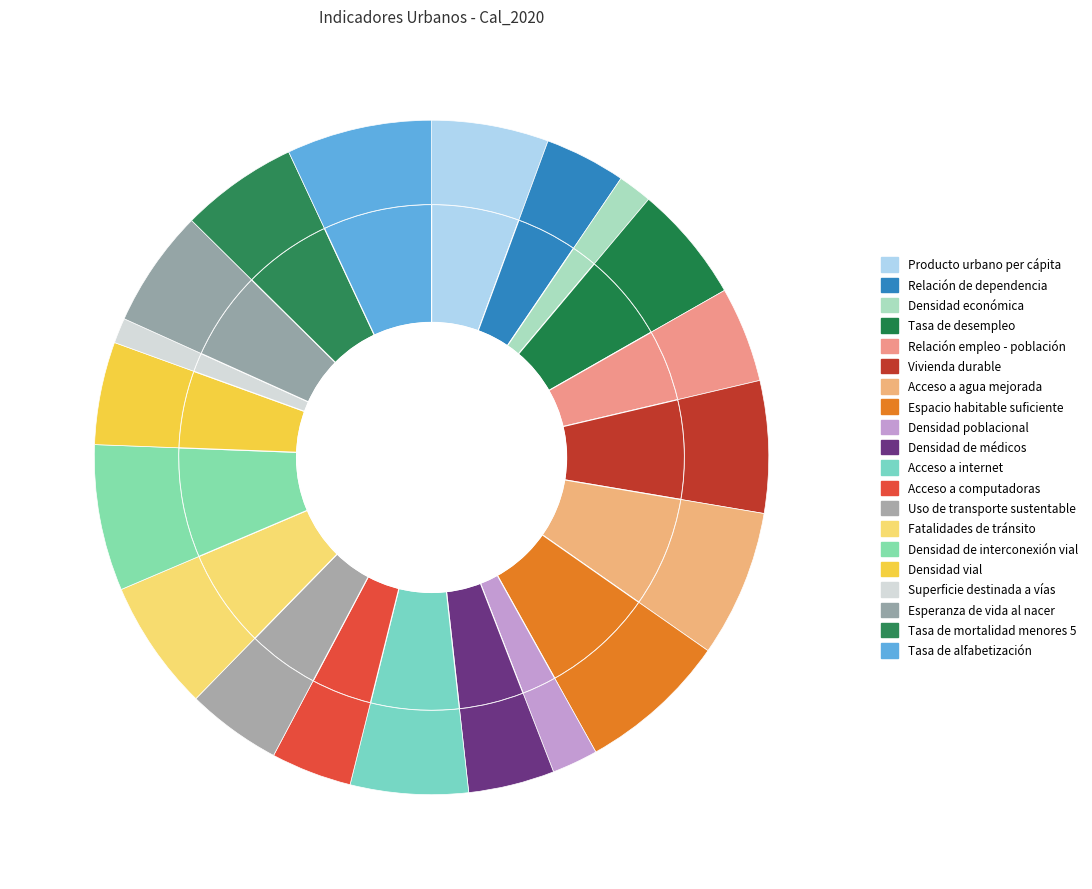

Rank the categories by value from highest to lowest.

Espacio habitable suficiente, Acceso a agua mejorada, Densidad de interconexión vial, Tasa de alfabetización, Vivienda durable, Fatalidades de tránsito, Esperanza de vida al nacer, Acceso a internet, Tasa de mortalidad menores 5, Tasa de desempleo, Producto urbano per cápita, Densidad vial, Relación empleo - población, Uso de transporte sustentable, Densidad de médicos, Relación de dependencia, Acceso a computadoras, Densidad poblacional, Densidad económica, Superficie destinada a vías